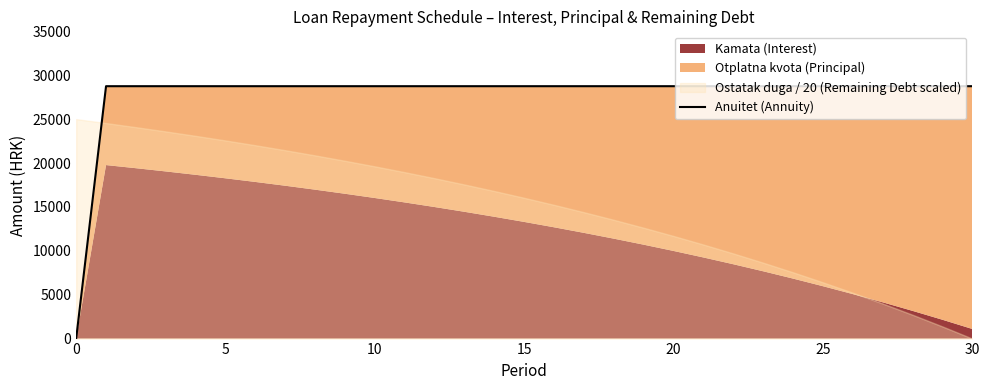

What is the maximum value shown in the chart?

28750